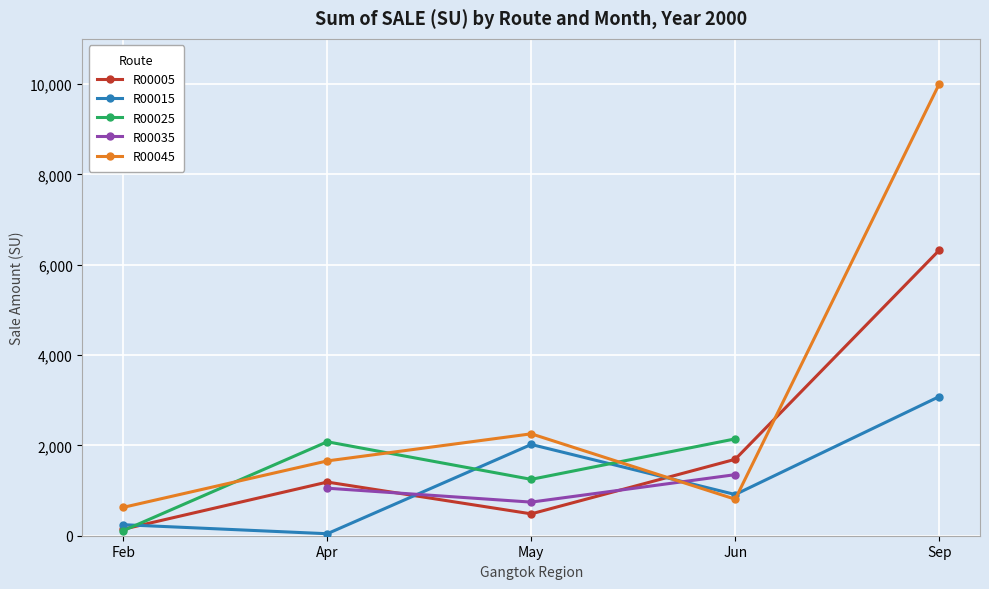

What is the label of the 5th point from the left?

Sep